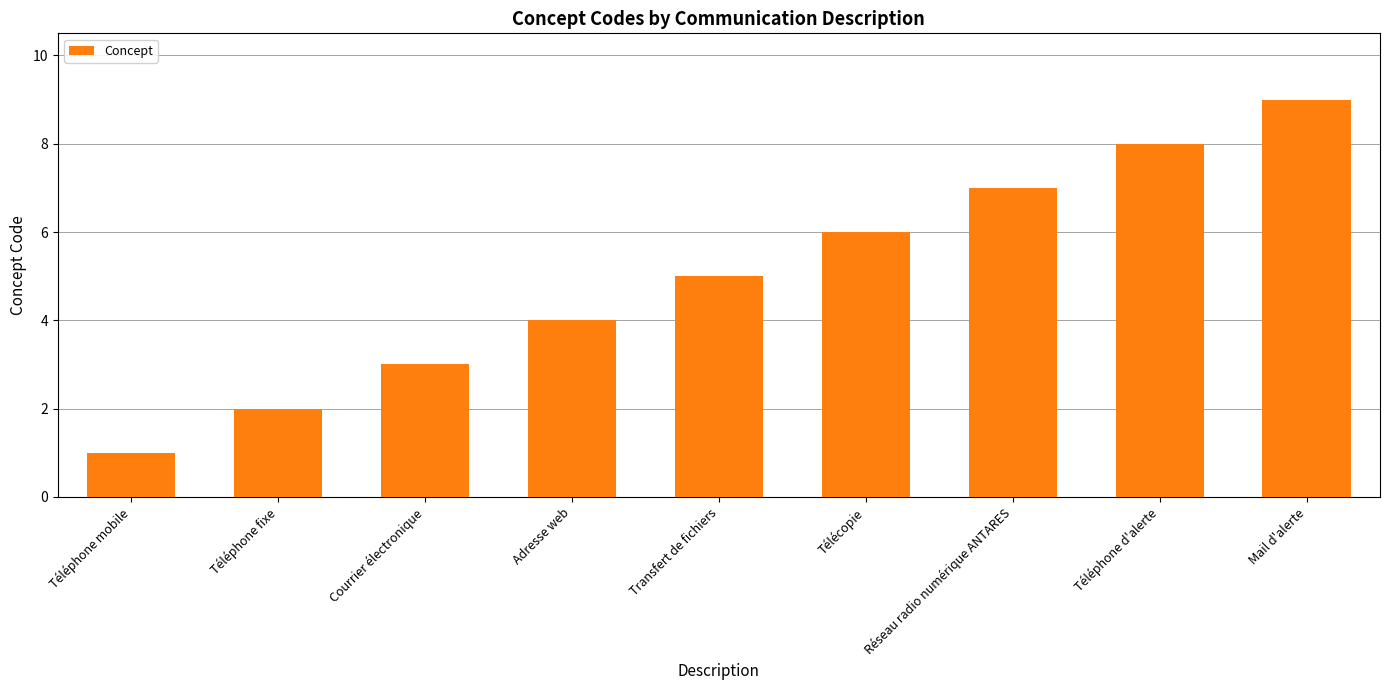

Are the bars grouped side by side (vs. stacked)?

No